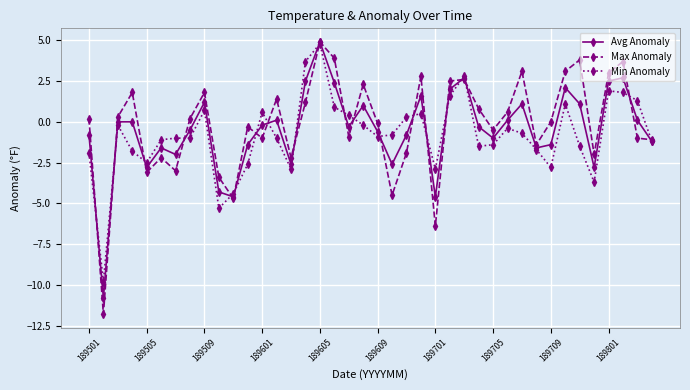

What is the difference between the maximum and minimum values in the Max Anomaly series?

16.7